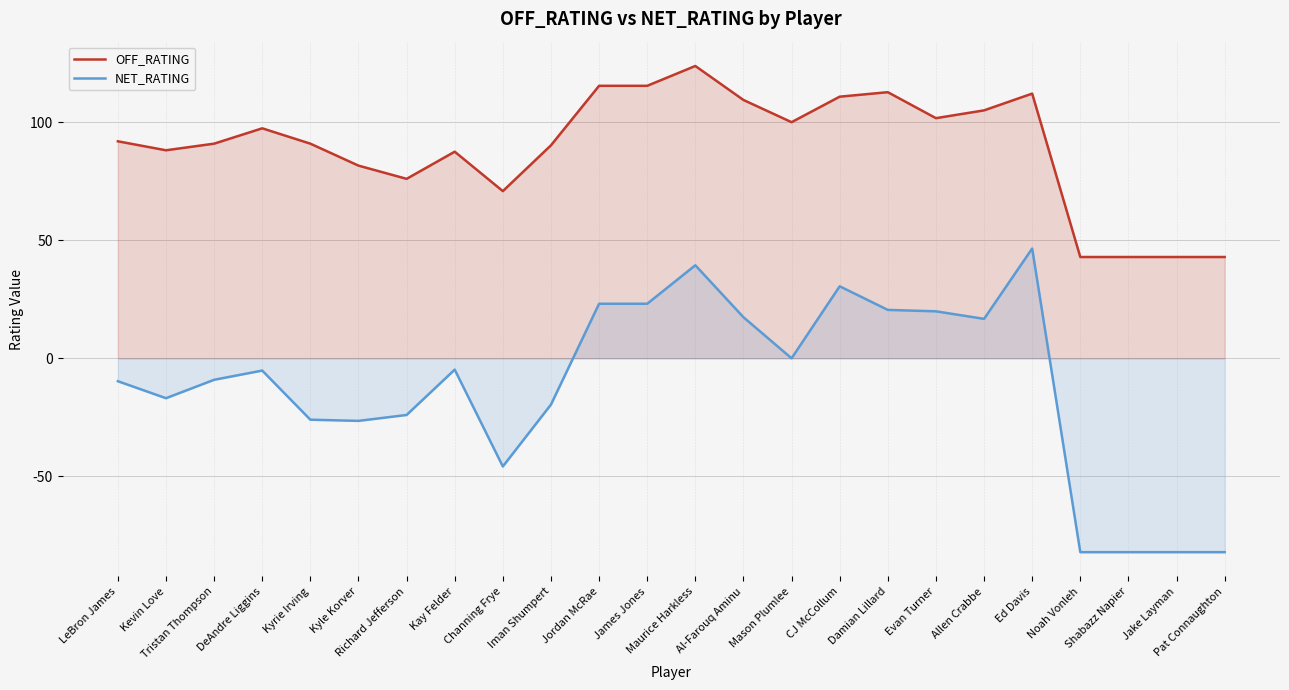

Reading right to left, transcribe all the data shown in this chart.

OFF_RATING: 42.9	42.9	42.9	42.9	112.1	105.0	101.7	112.7	110.8	100.0	109.4	123.8	115.4	115.4	90.2	70.8	87.5	76.0	81.6	90.9	97.4	90.9	88.1	91.9
NET_RATING: -82.1	-82.1	-82.1	-82.1	46.5	16.7	19.9	20.5	30.5	0.0	17.4	39.4	23.1	23.1	-19.6	-45.8	-4.8	-24.0	-26.5	-26.0	-5.2	-9.1	-16.9	-9.7